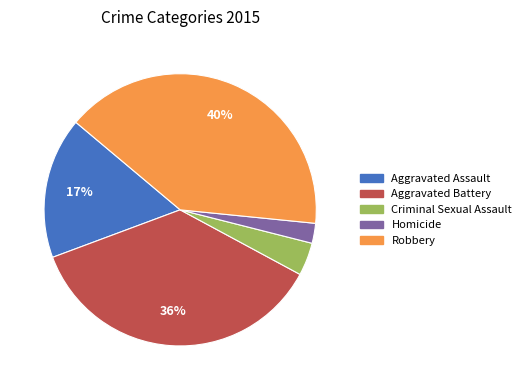

To the nearest percent, what is the difference between the largest and smallest slice percentages?

38%